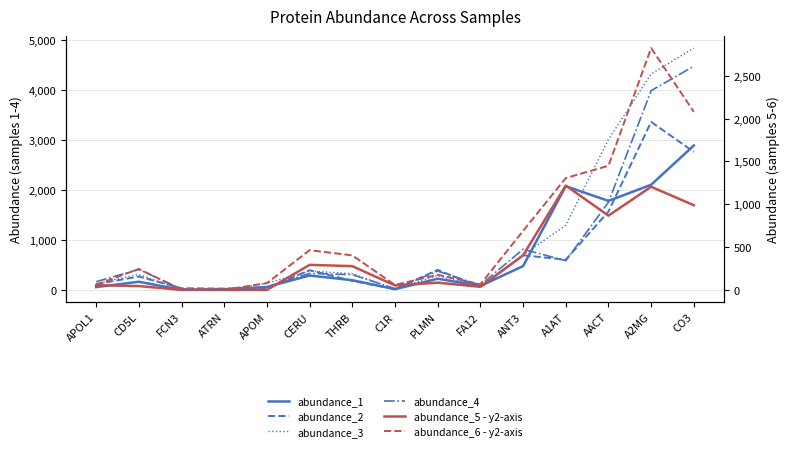

How many data points in abundance_6 - y2-axis are less than 244?

7